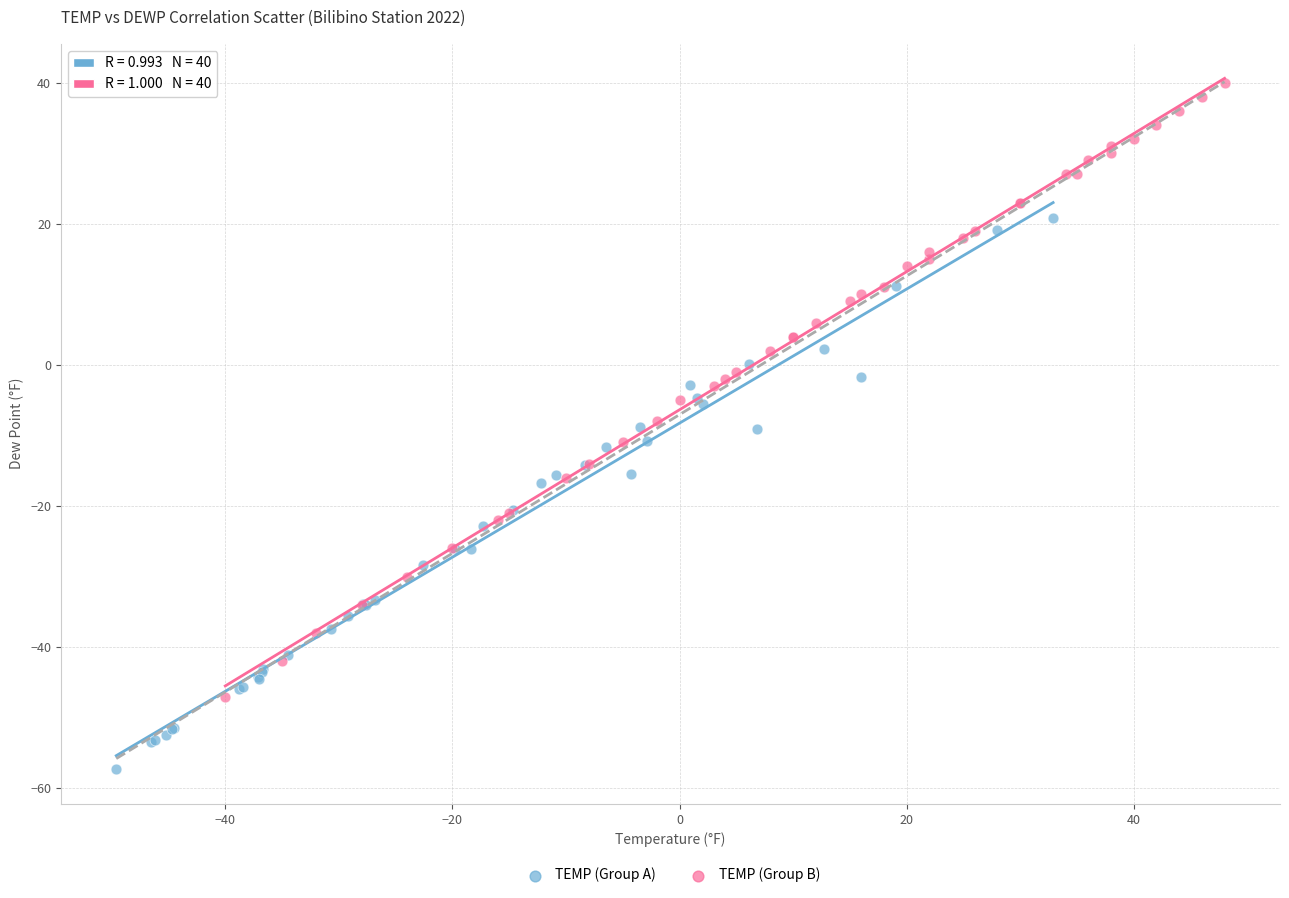

Which series contains the lowest Y value?

TEMP (Group A)